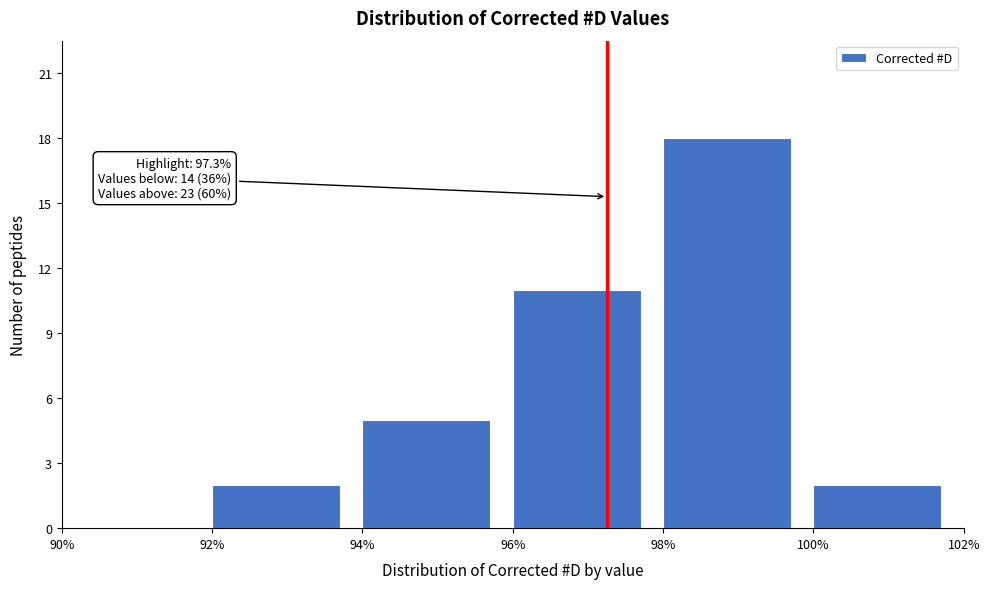

Over which range of the x-axis is the bar tallest?

98% to 100%